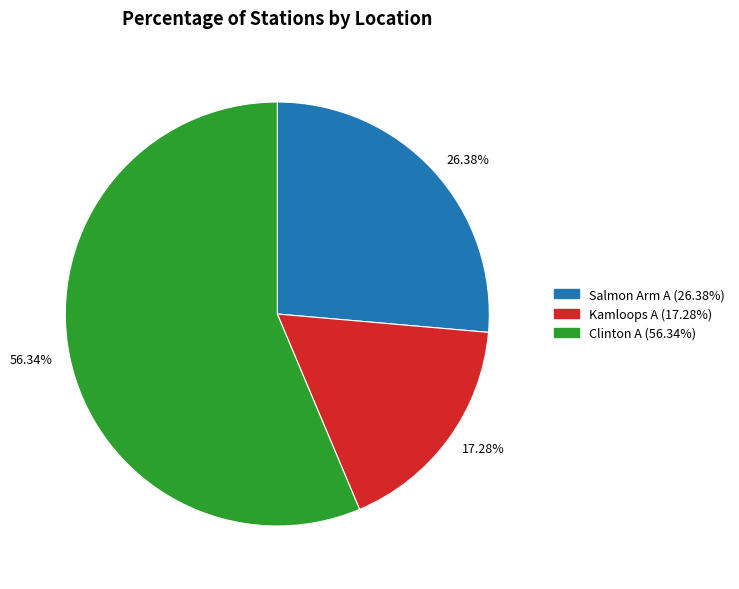

Do 26.38% and 56.34% together represent more than half of the pie?

Yes